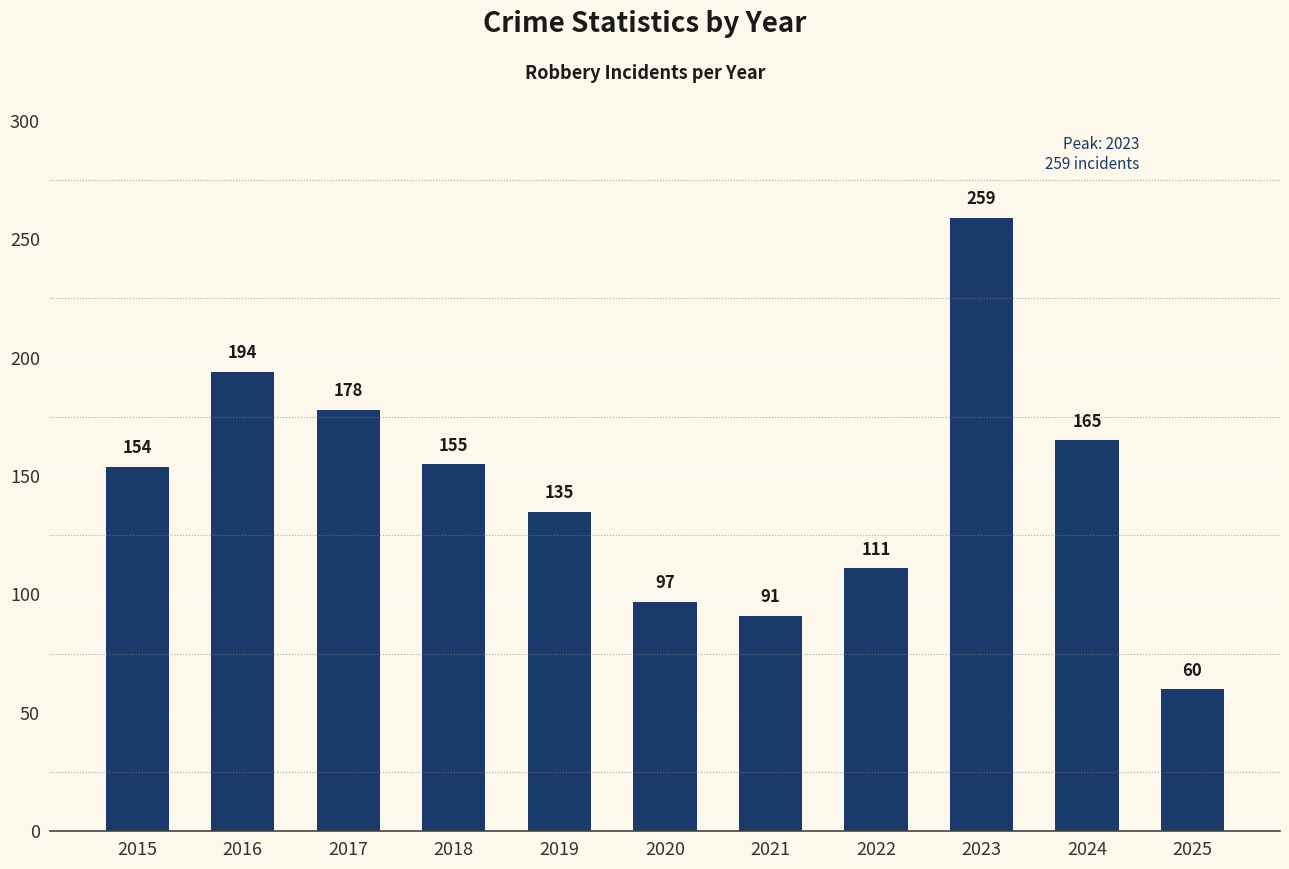

Which label corresponds to the largest value in the chart?

2023